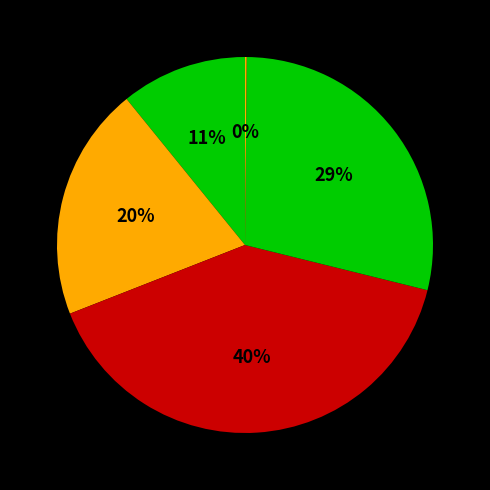

How many segments does this pie chart have?

5